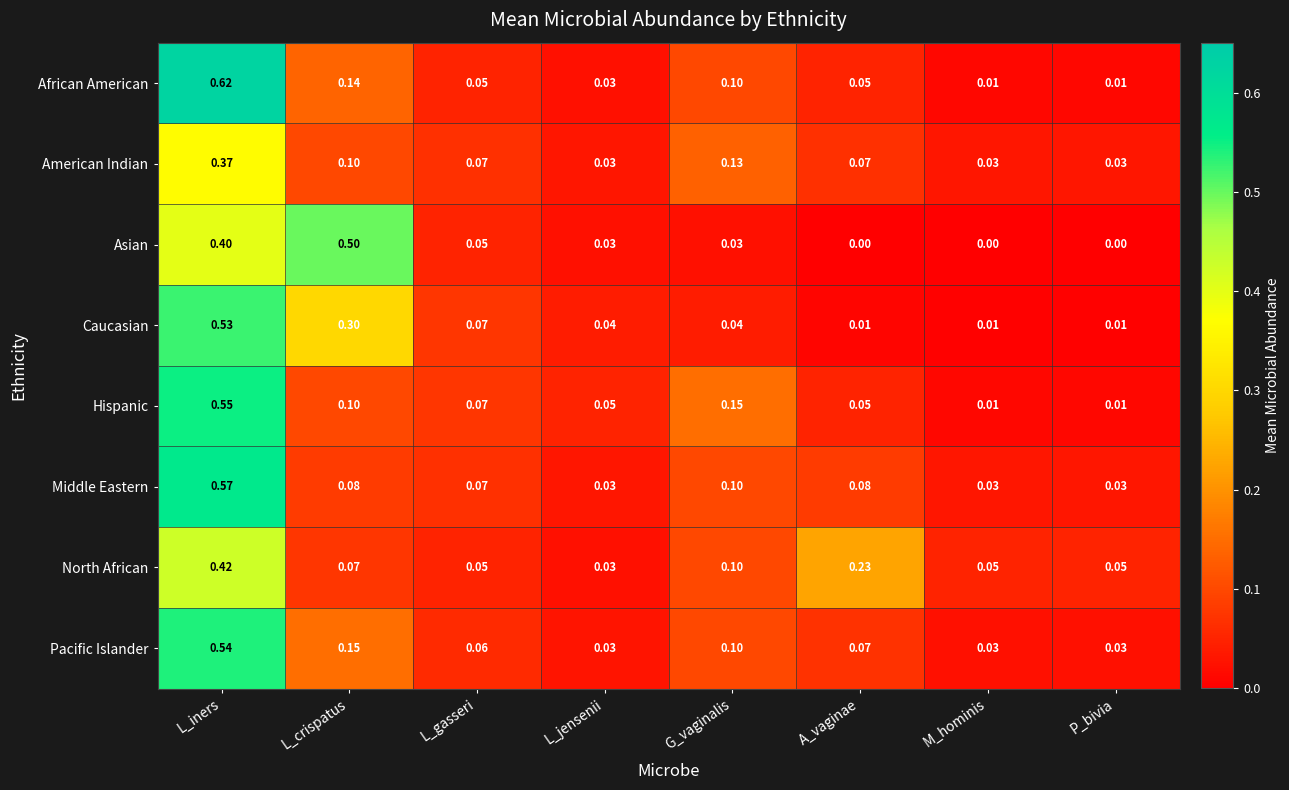

Is the value of Asian at L_crispatus greater than the value of North African at G_vaginalis?

Yes